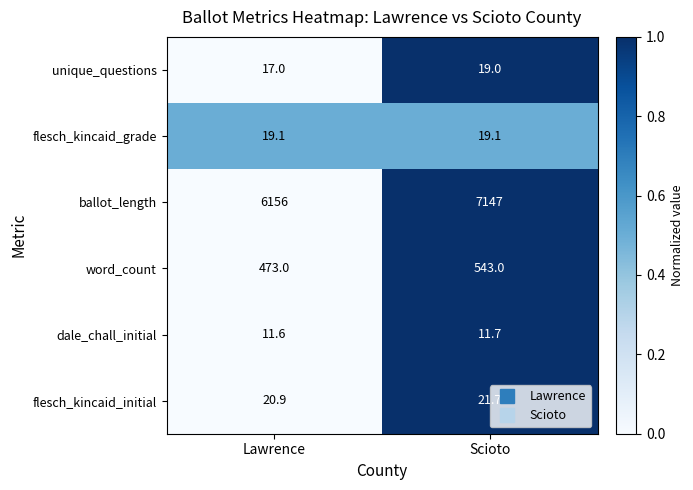

What is the sum of all unique_questions values?

36.0